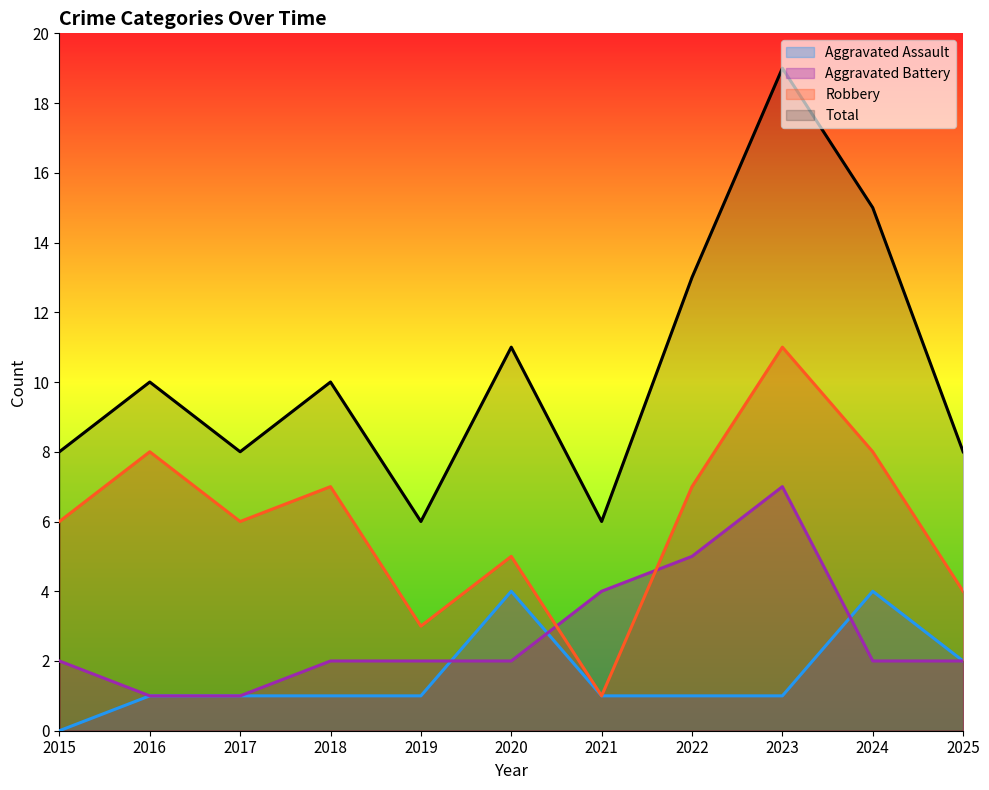

Reading left to right, list all the values displayed in this chart.

Aggravated Assault: 2015=0	2016=1	2017=1	2018=1	2019=1	2020=4	2021=1	2022=1	2023=1	2024=4	2025=2
Aggravated Battery: 2015=2	2016=1	2017=1	2018=2	2019=2	2020=2	2021=4	2022=5	2023=7	2024=2	2025=2
Robbery: 2015=6	2016=8	2017=6	2018=7	2019=3	2020=5	2021=1	2022=7	2023=11	2024=8	2025=4
Total: 2015=8	2016=10	2017=8	2018=10	2019=6	2020=11	2021=6	2022=13	2023=19	2024=15	2025=8